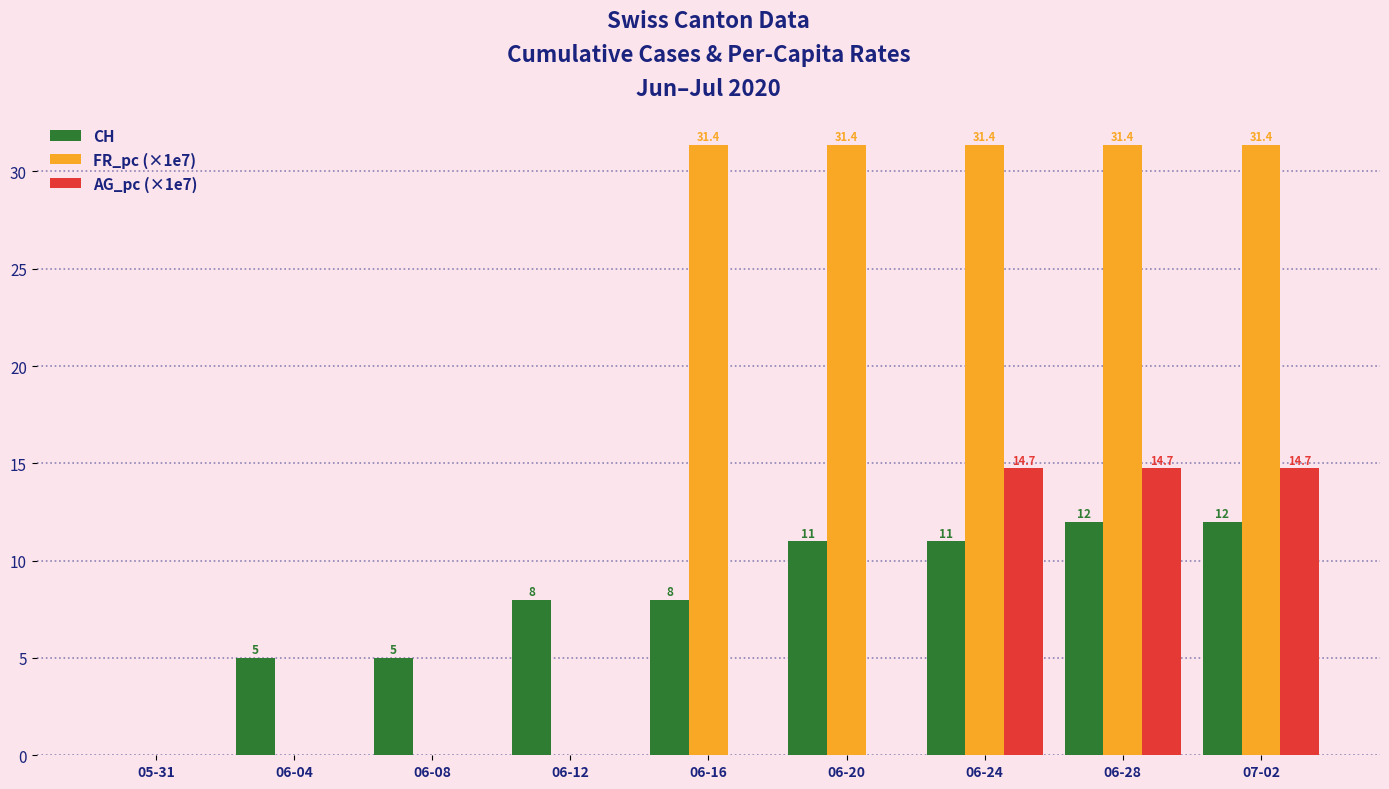

The AG_pc (×1e7) series shows 6.3 at 06-20. True or false?

False